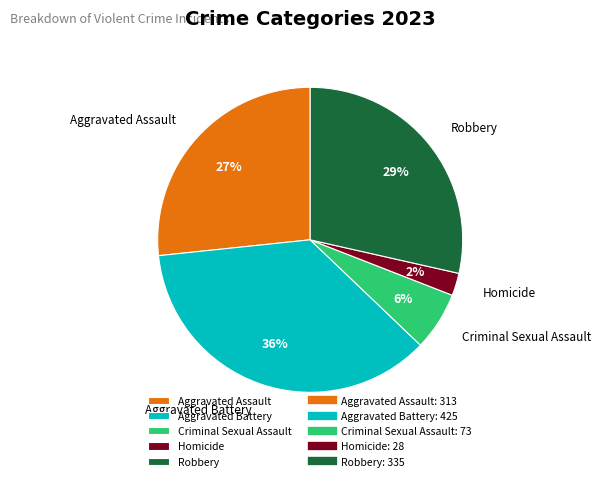

Between Homicide and Robbery, which is larger?

Robbery